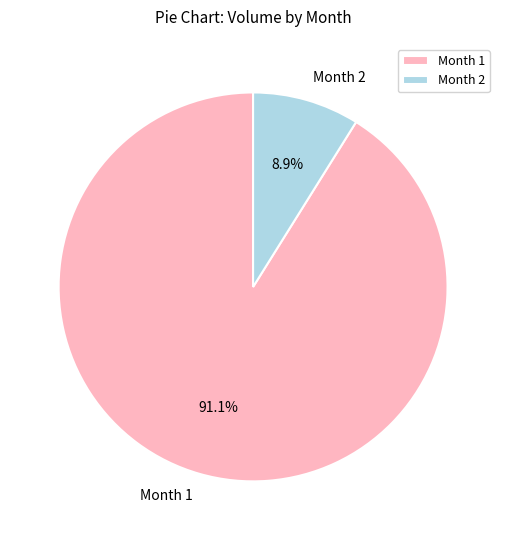

What is the largest slice in the pie chart?

Month 1